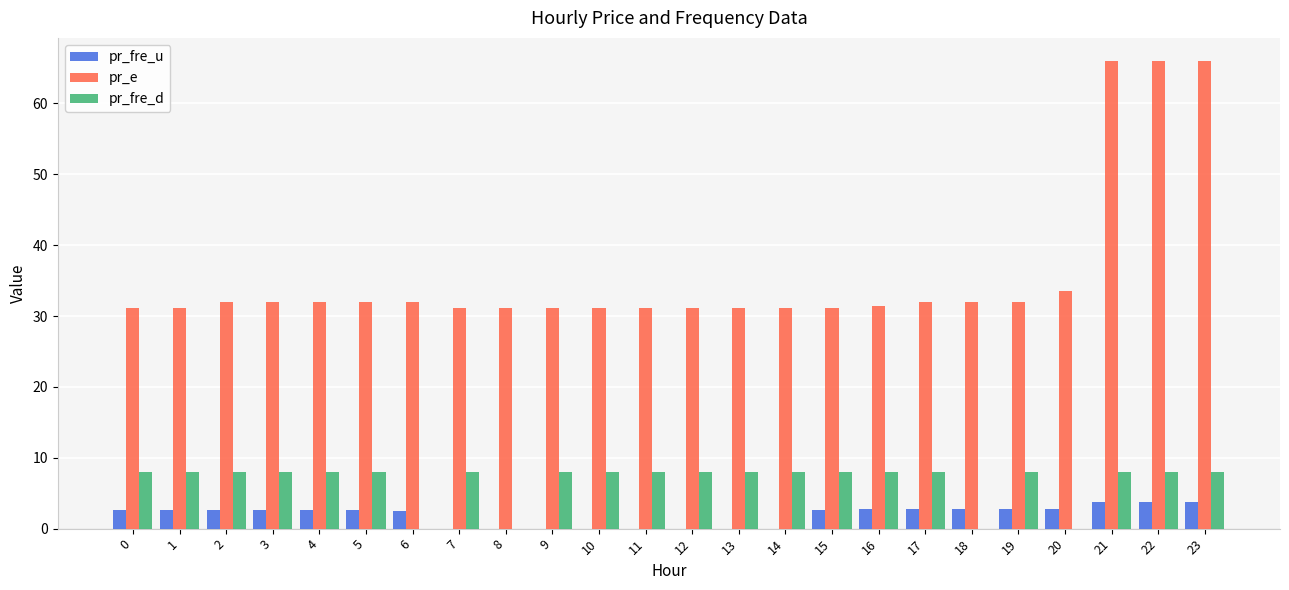

What is the total value across all series at 21?

77.7